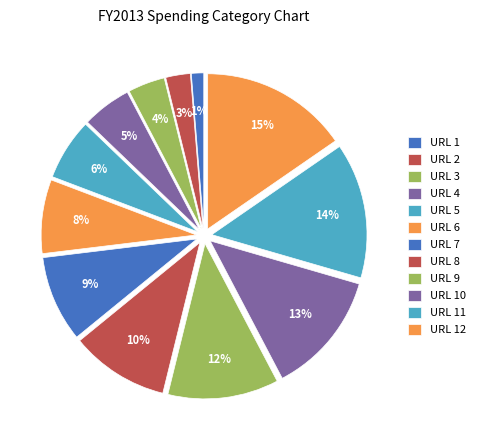

Which category has the biggest portion of the pie?

URL 12